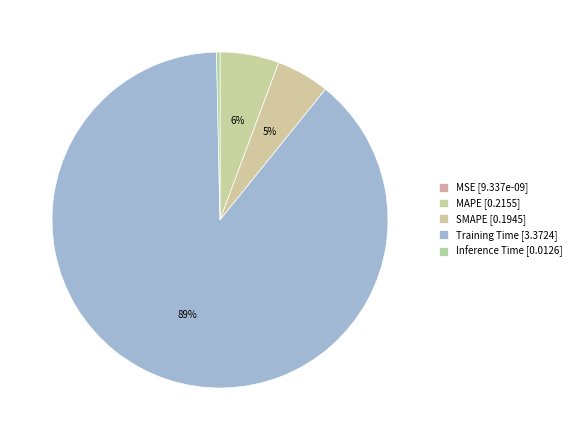

What percentage is the MAPE slice, to the nearest percent?

6%